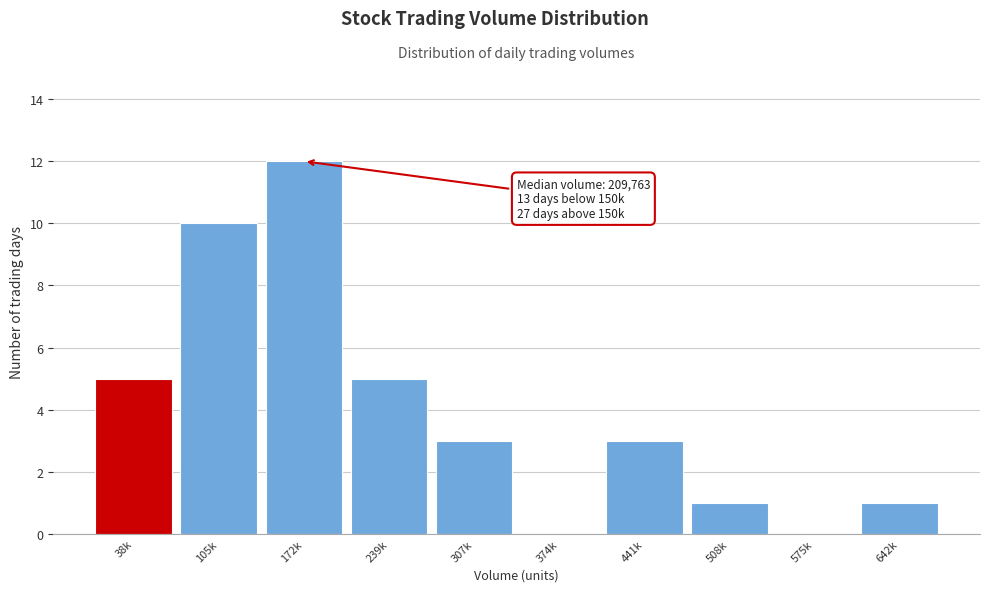

Reading right to left, extract all data points from this chart.

642k=1	575k=0	508k=1	441k=3	374k=0	307k=3	239k=5	172k=12	105k=10	38k=5